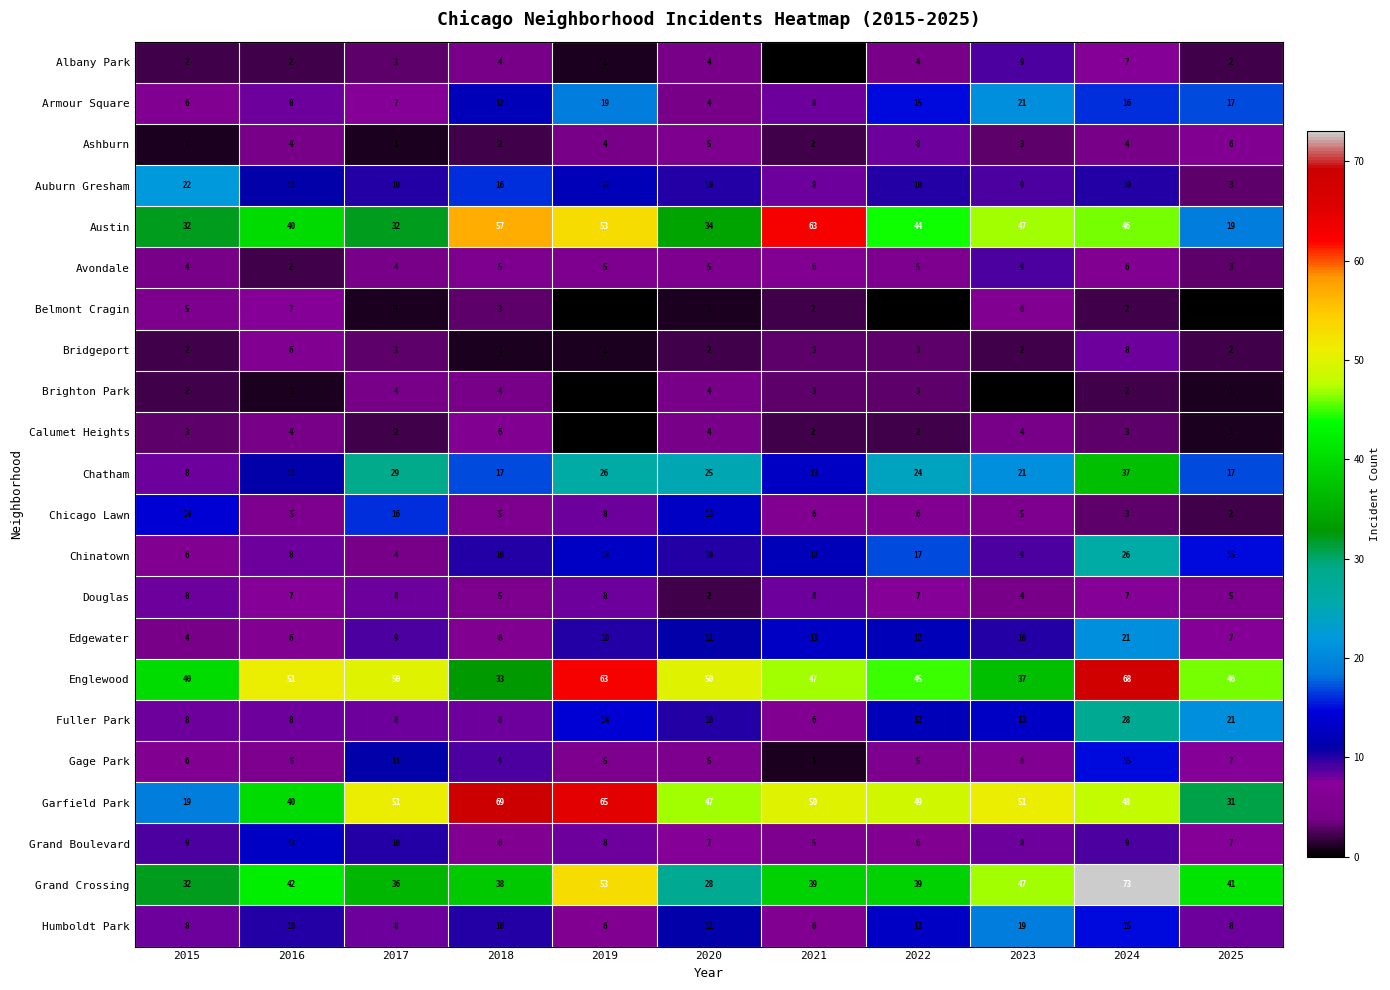

What is the difference between the maximum and second lowest values in the Chinatown series?

20